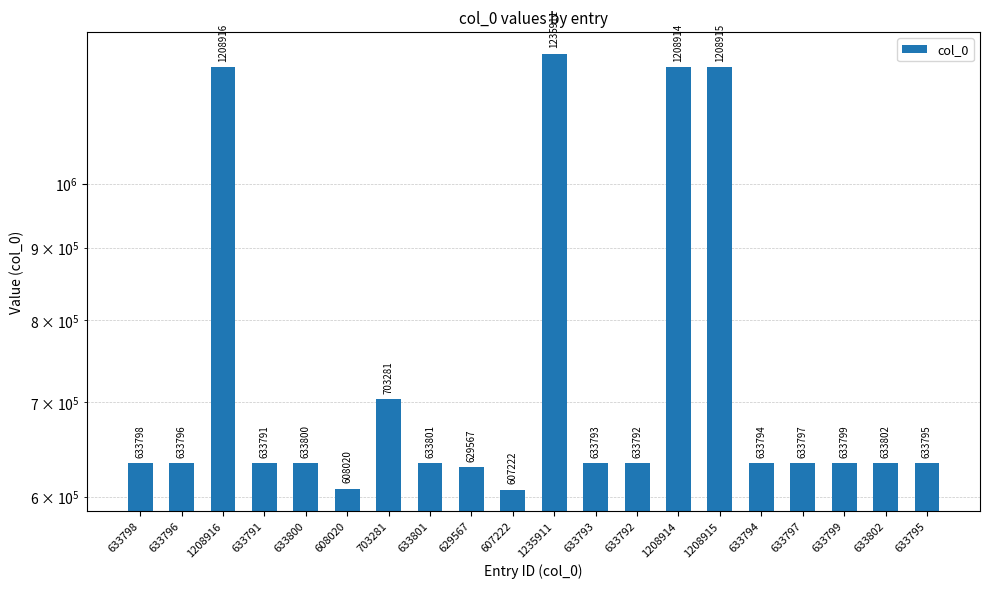

Reading left to right, extract all data points from this chart.

633798	633796	1208916	633791	633800	608020	703281	633801	629567	607222	1235911	633793	633792	1208914	1208915	633794	633797	633799	633802	633795